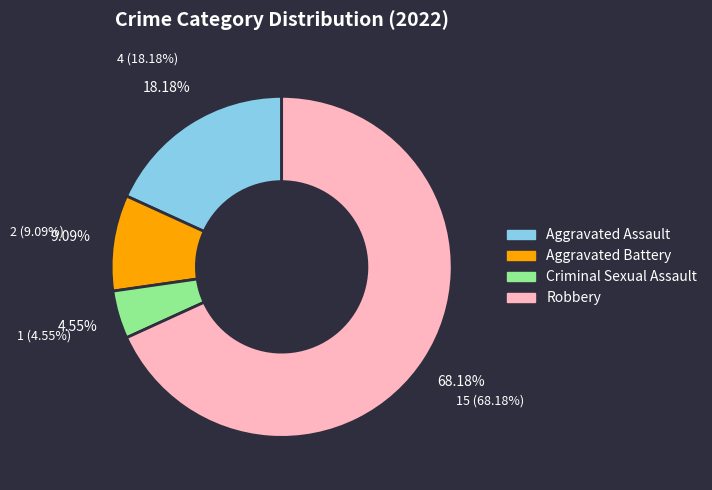

To the nearest percent, what is the difference between the largest and smallest slice percentages?

64%